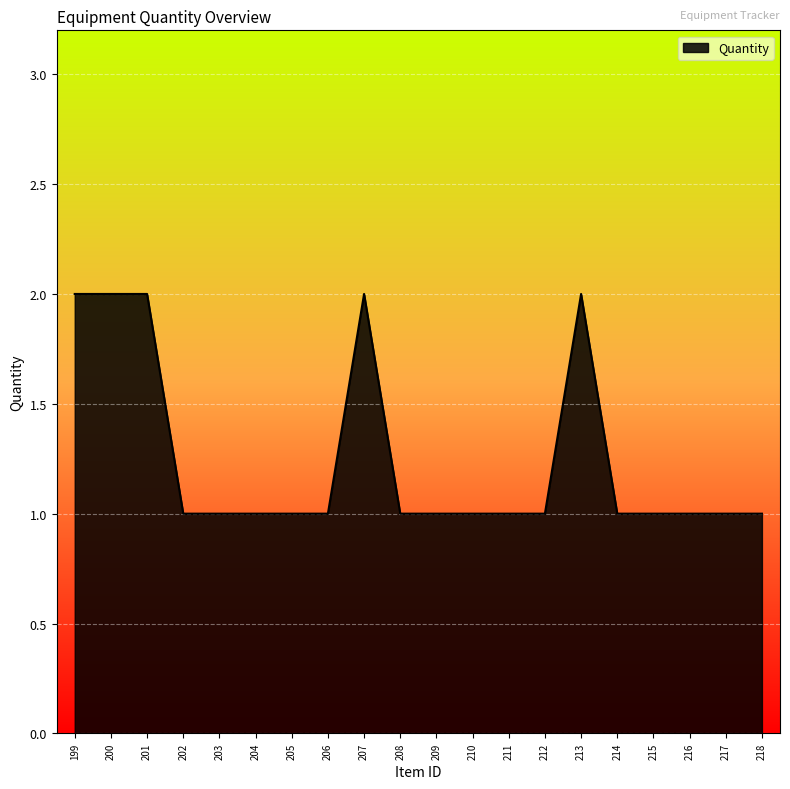

How many distinct data groups are displayed?

1